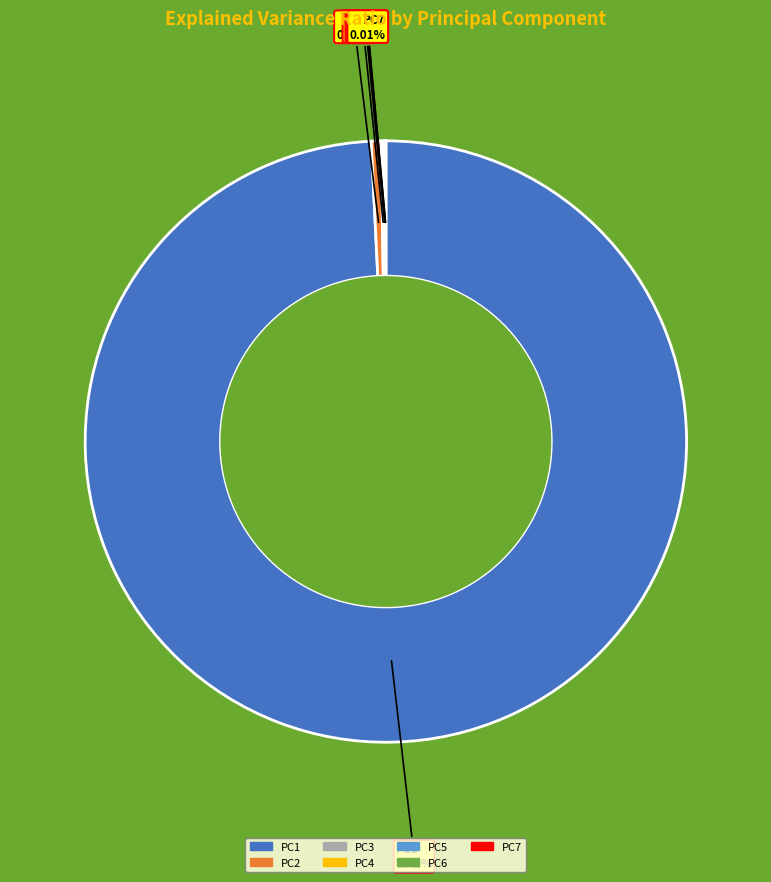

What is the majority slice?

PC1